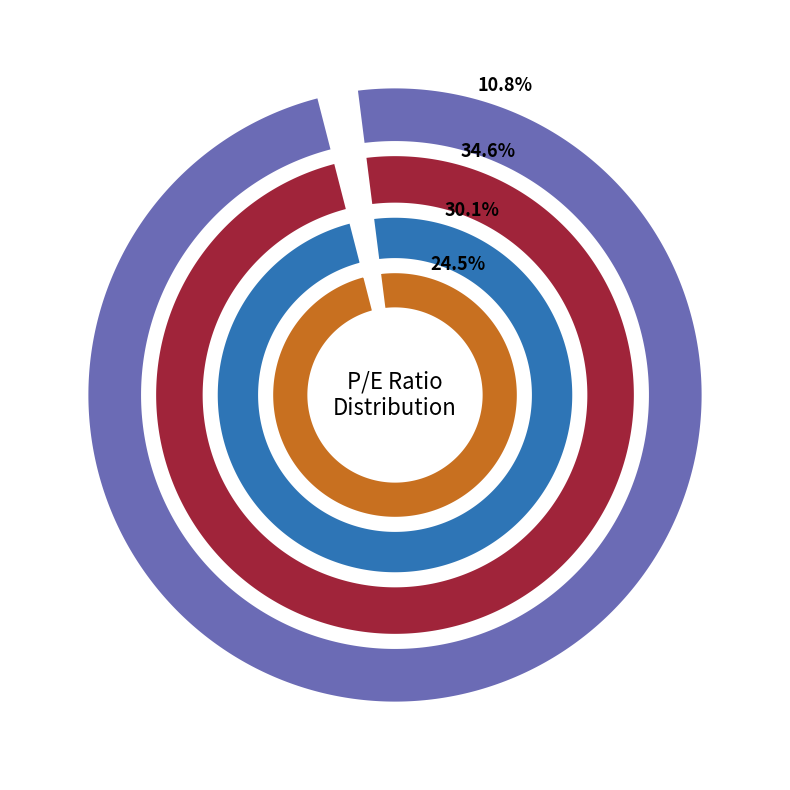

To the nearest percent, what is the average slice percentage?

25%